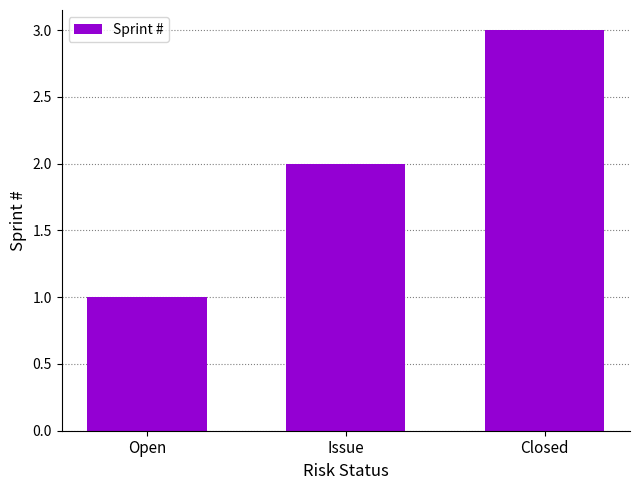

Reading right to left, extract all data points from this chart.

3	2	1